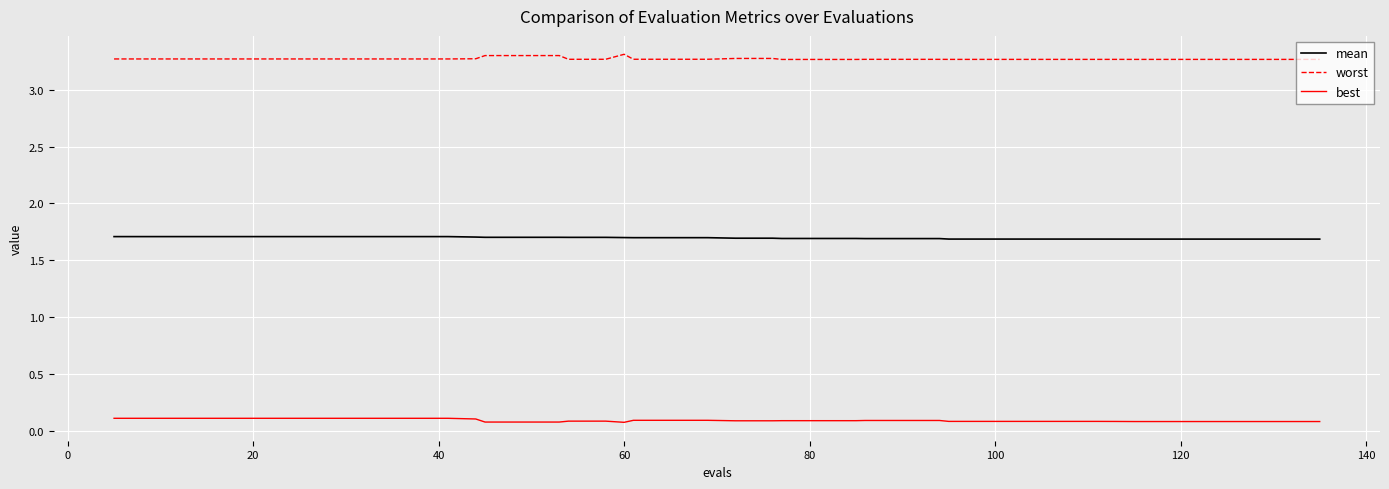

True or false: worst and best intersect in this chart.

False